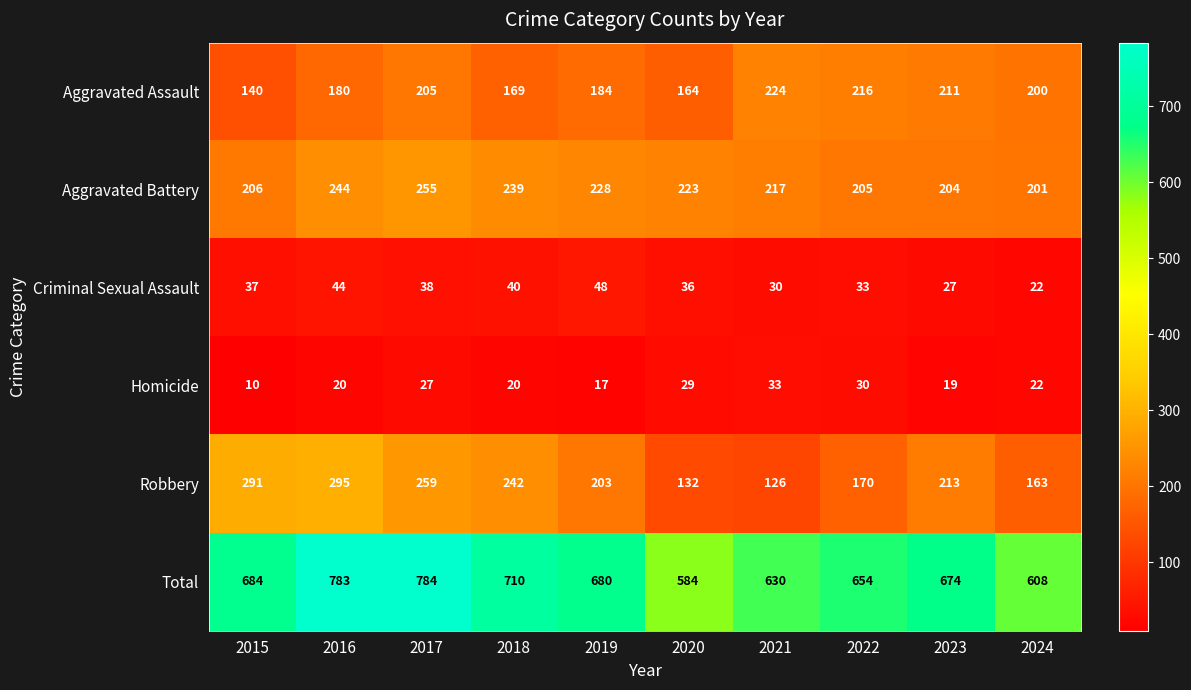

At 2021, list the series in order from smallest to largest.

Criminal Sexual Assault, Homicide, Robbery, Aggravated Battery, Aggravated Assault, Total